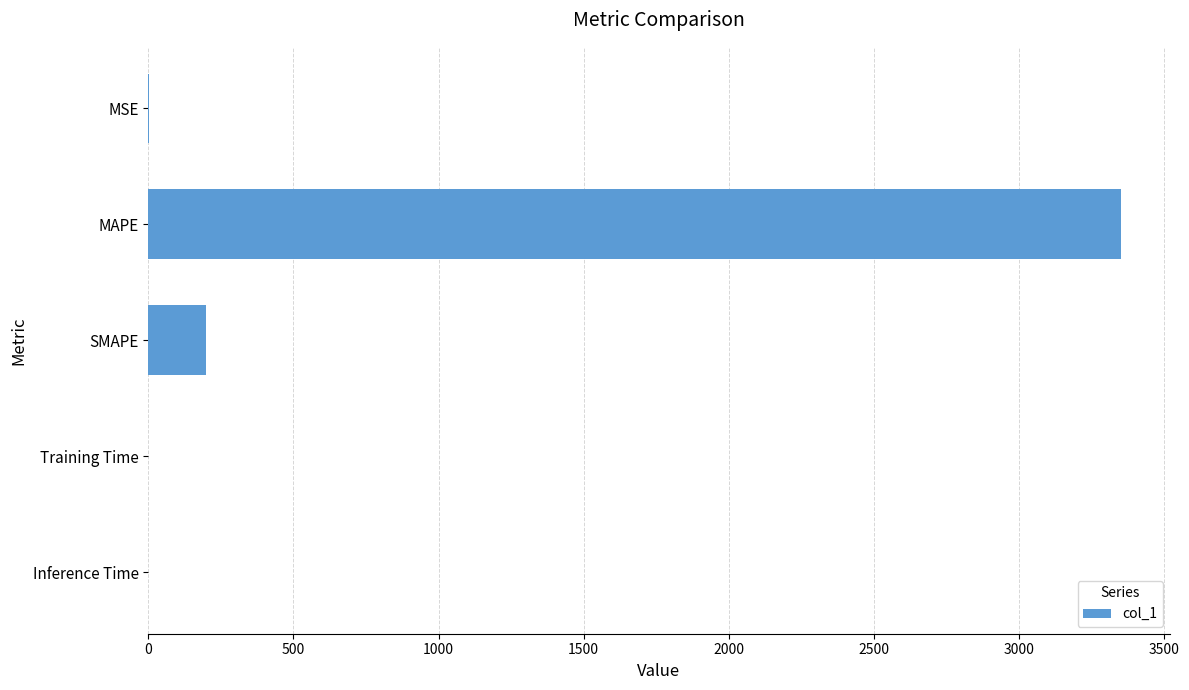

What is the maximum value shown in the chart?

3351.4